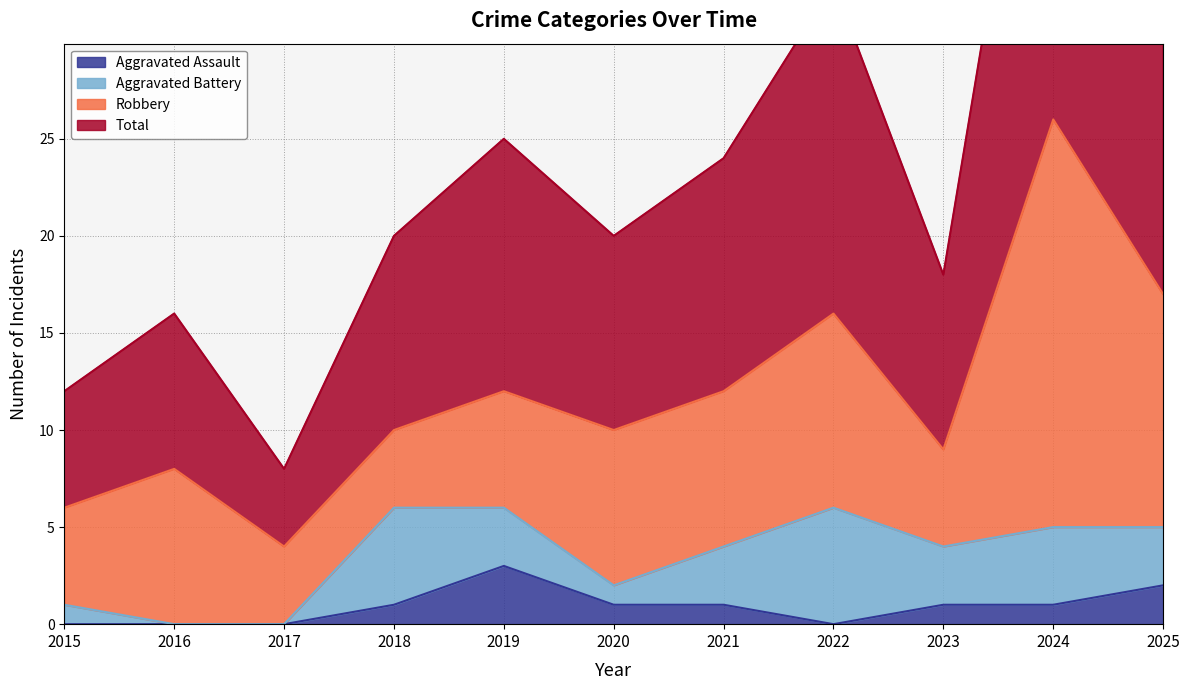

What is the value of the Aggravated Assault point at the 11th from the left?

2